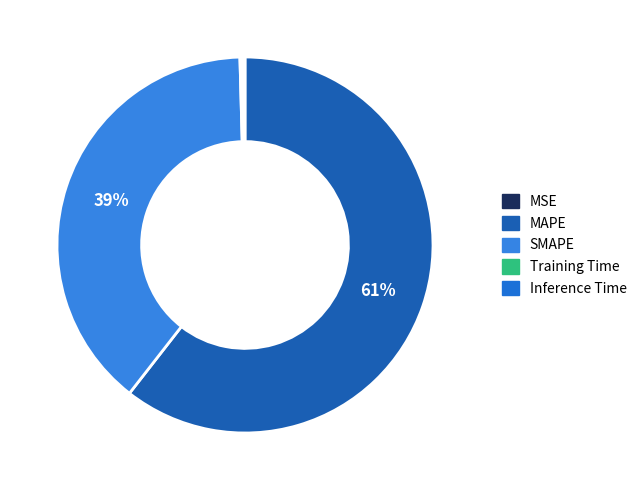

True or false: MAPE accounts for 53% of the total.

False